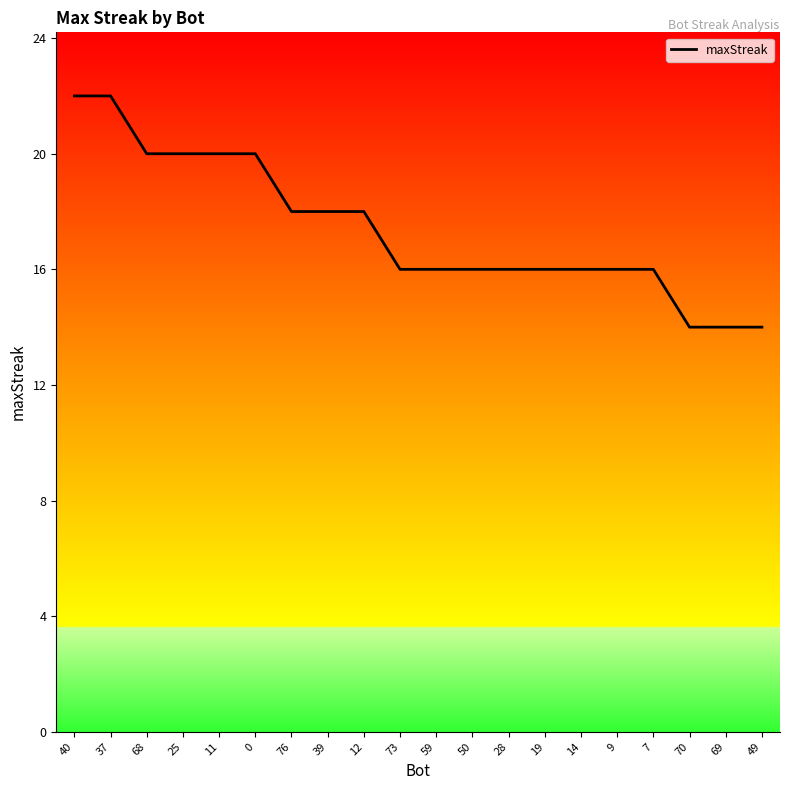

What position from the right is 40?

20